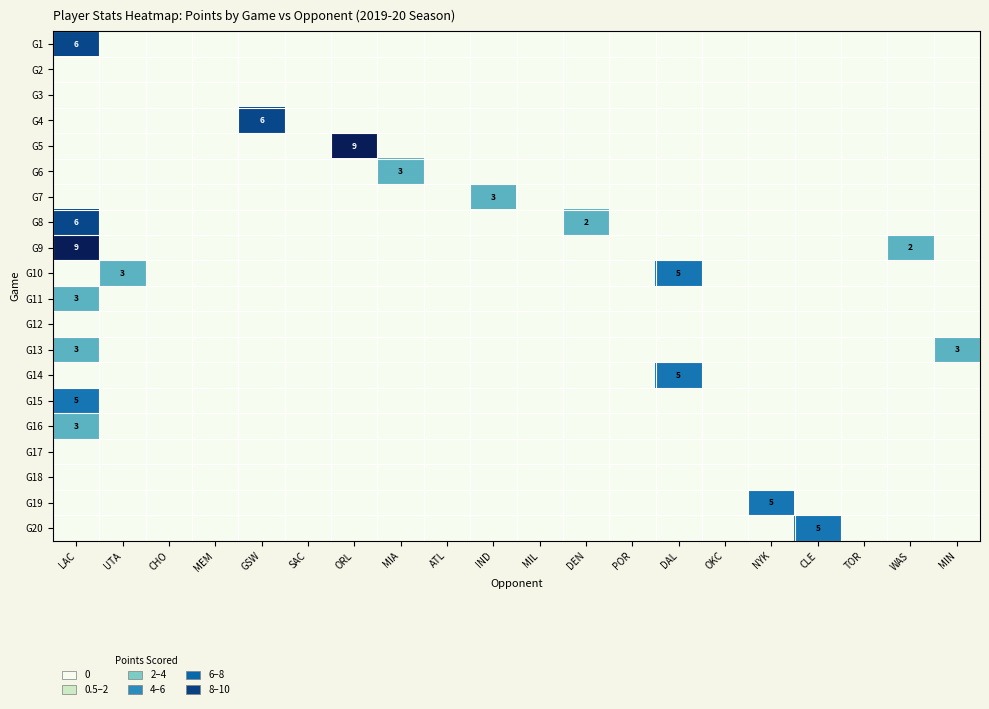

At how many categories does at least one series exceed 8?

2